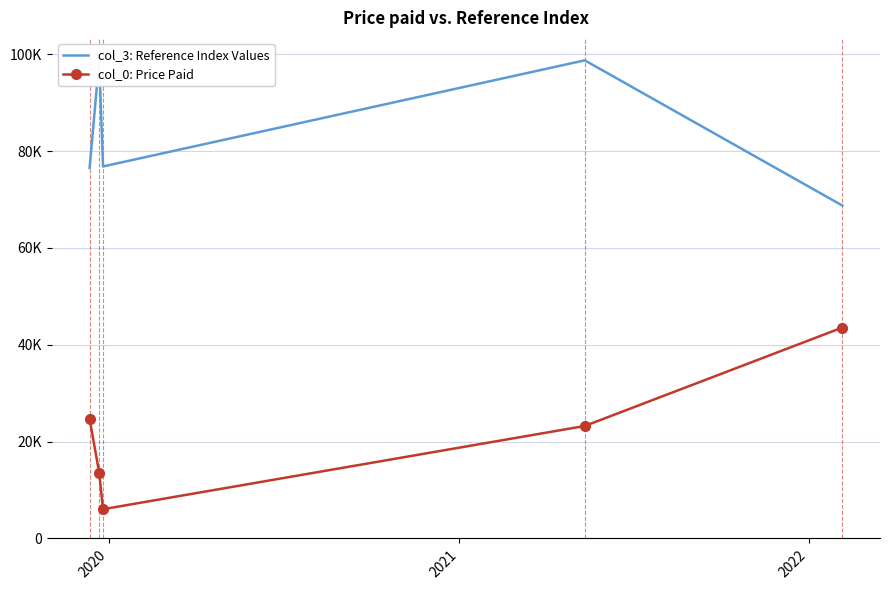

The value of col_0: Price Paid at 4 is 28564. True or false?

False